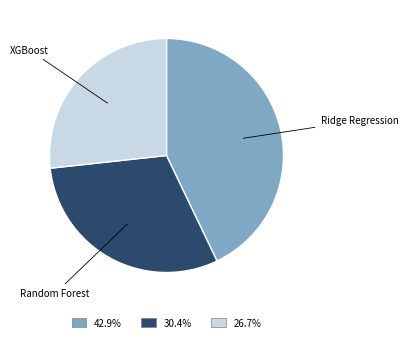

Is there a majority slice in this chart?

No